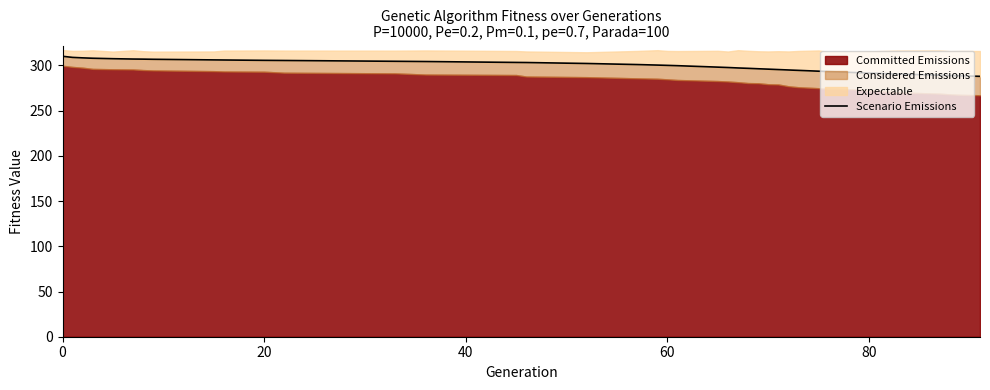

What is the sum of all values?

11689.3